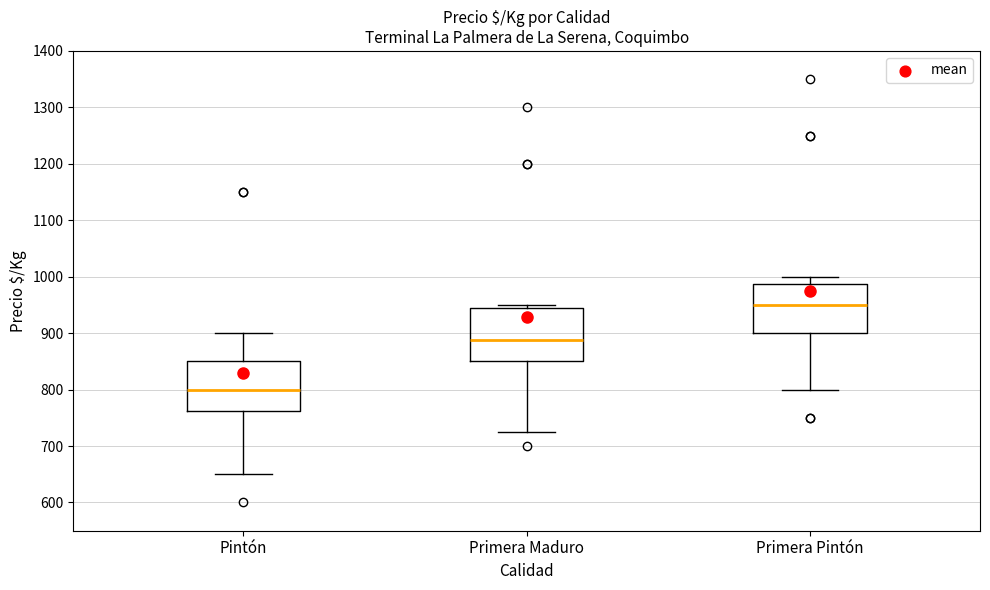

Reading left to right, read every box against the y-axis: the position of its median line, the range the box covers, and the ends of its whiskers. The values are not printed on the chart, so give them approximately, as read against the axis.

Pintón: median 800, box 760 to 850, whiskers 650 to 900
Primera Maduro: median 890, box 850 to 940, whiskers 730 to 950
Primera Pintón: median 950, box 900 to 990, whiskers 800 to 1000